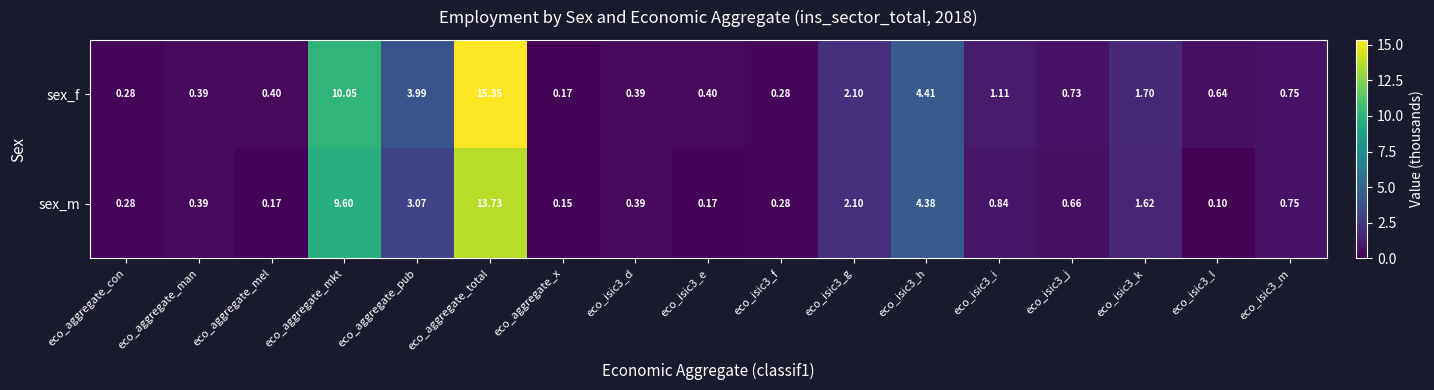

Which category has the lowest value across all series?

eco_isic3_l